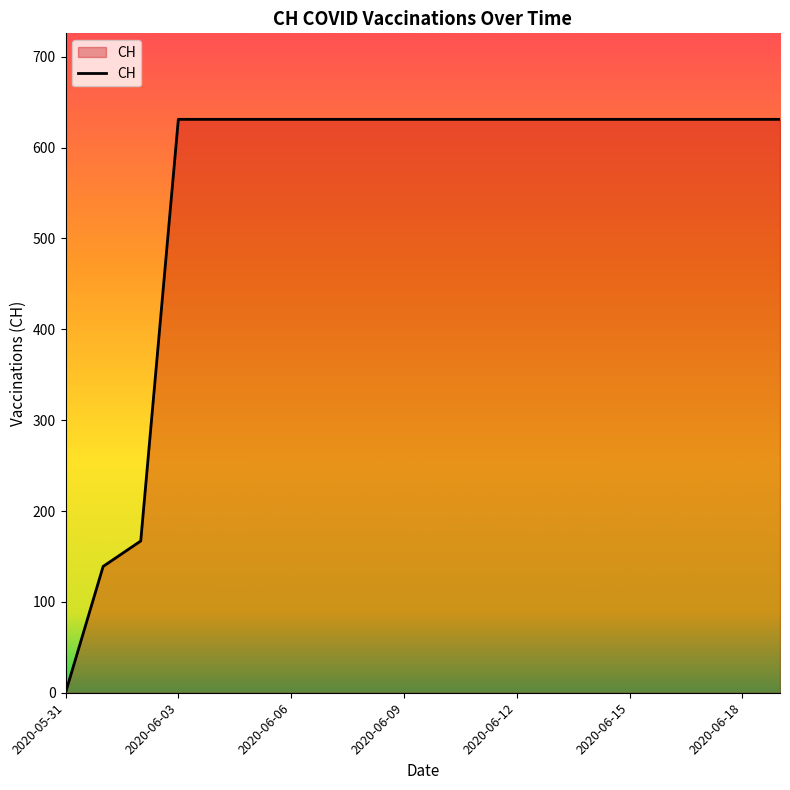

What is the difference between the maximum and minimum values?

631